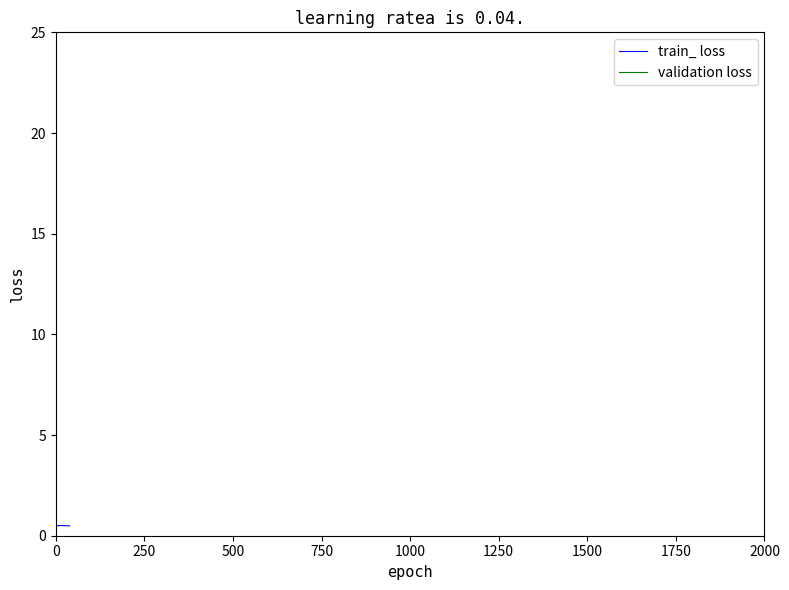

Rank the series at 750 from lowest to highest value.

train_ loss, validation loss